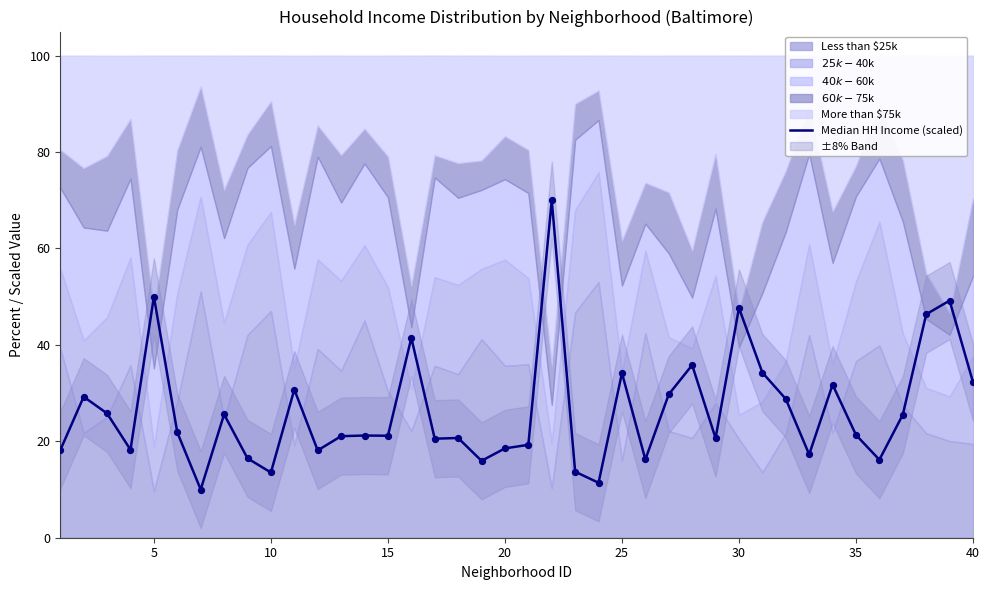

What is the ratio of the value at 39 to the value at 35?

1.3